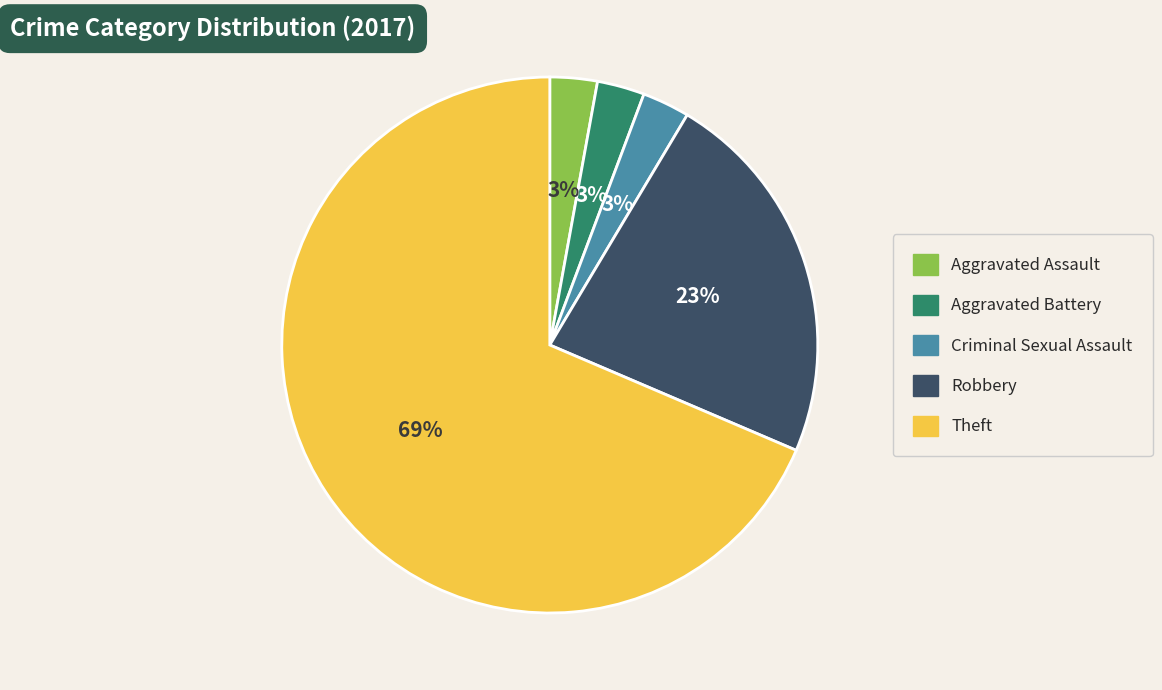

To the nearest percent, what percentage of the pie is Criminal Sexual Assault?

3%